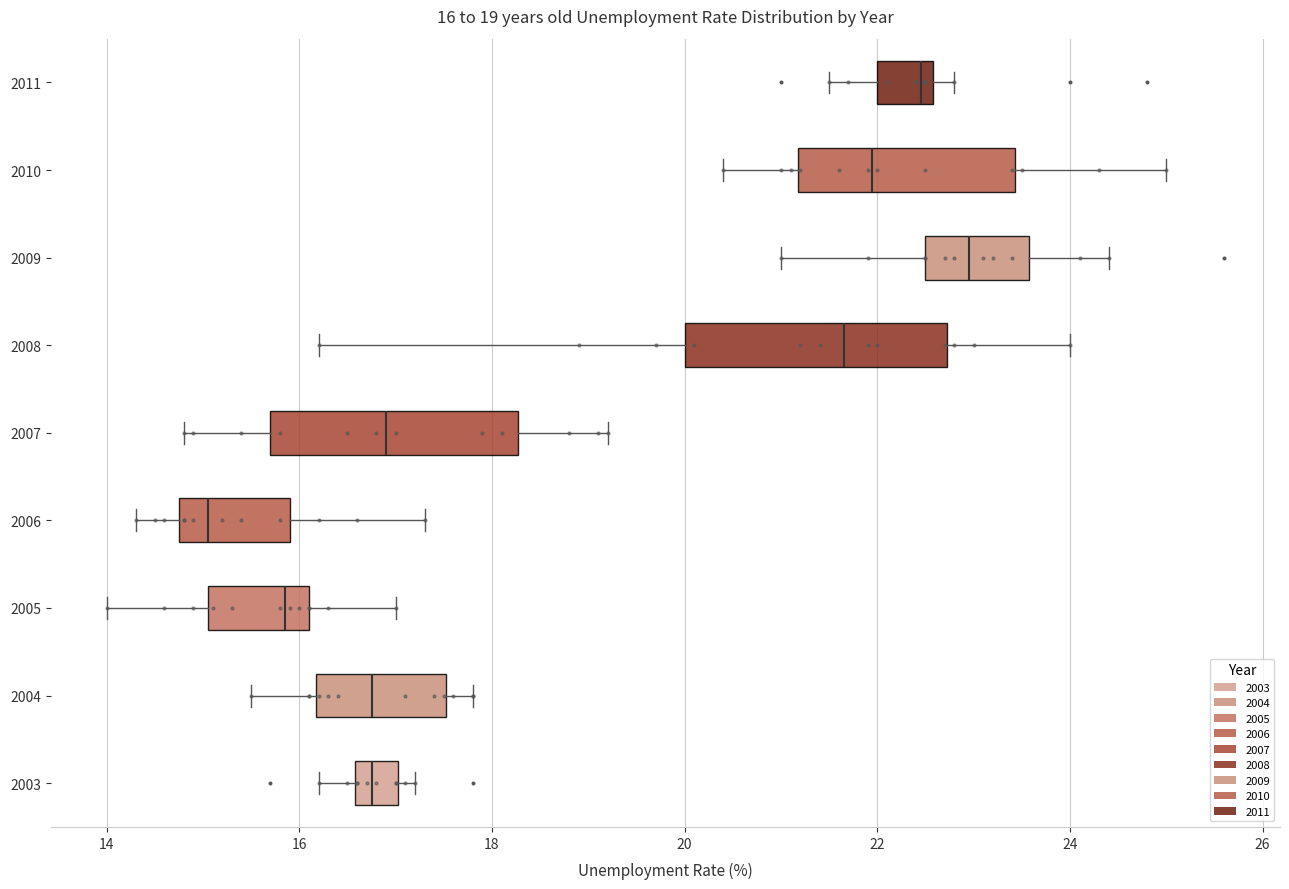

Which box's median line is the furthest to the right?

2009